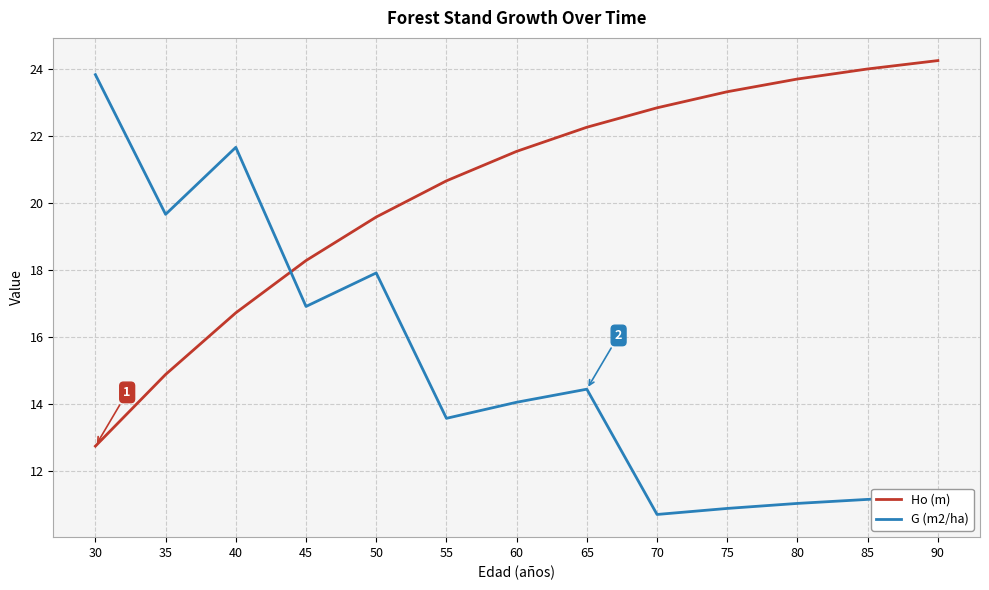

What is the total value across all series at 40?

38.4